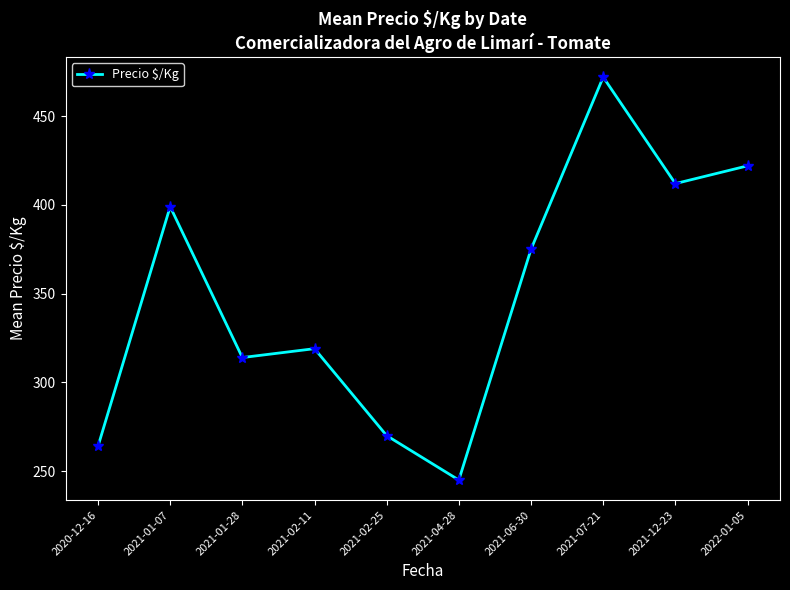

Where is the first local minimum?

2021-01-28